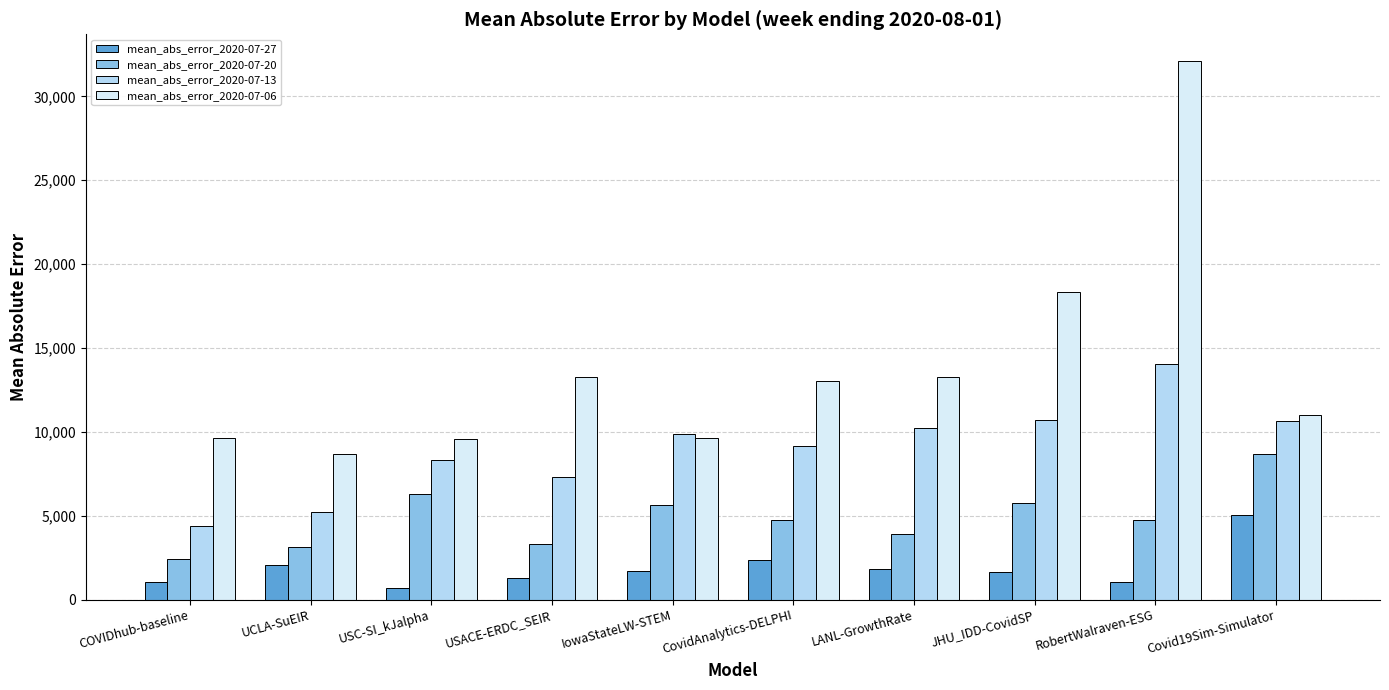

What is the sum of the mean_abs_error_2020-07-20 values at USC-SI_kJalpha and USACE-ERDC_SEIR?

9629.6